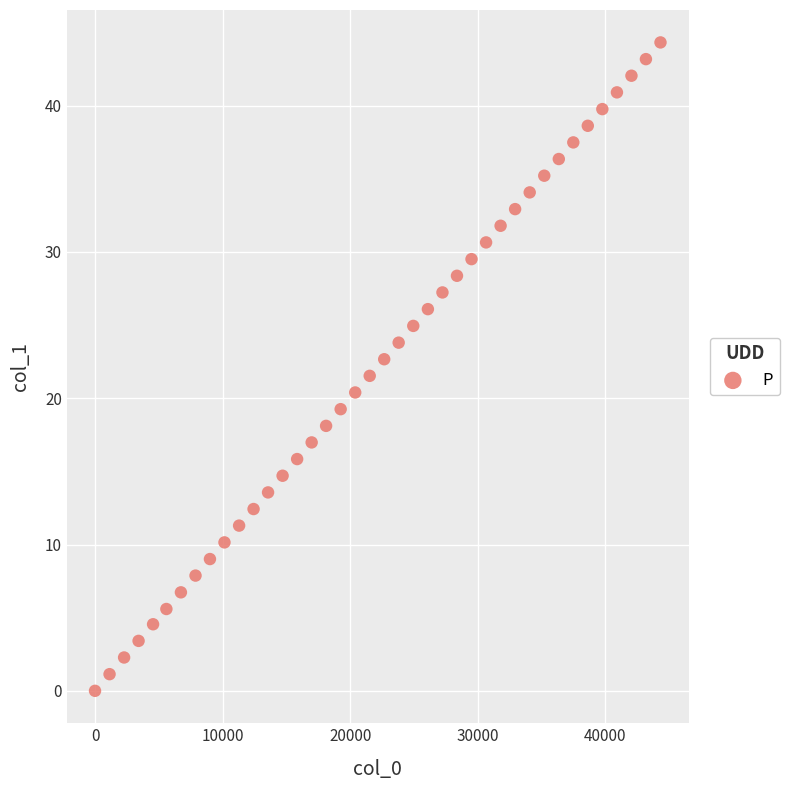

What is the range of X values (max minus min)?

44320.0